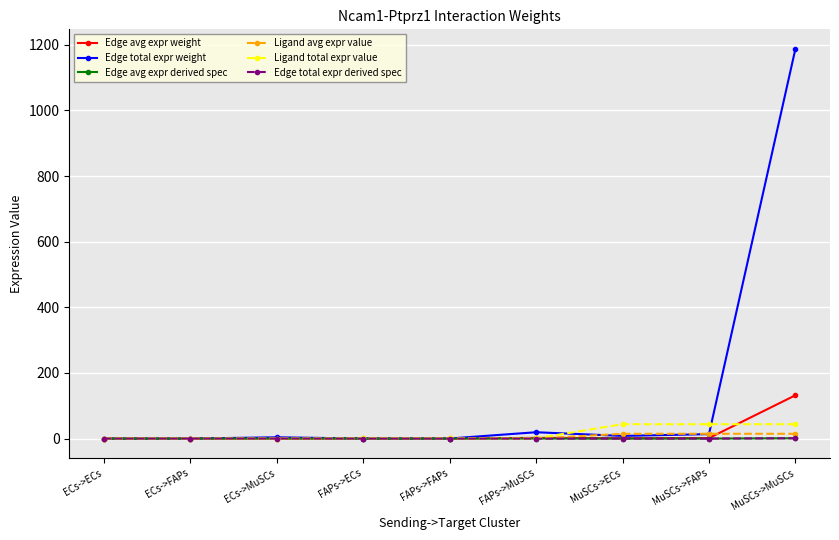

Which category has the lowest value in the Edge avg expr weight series?

ECs->ECs